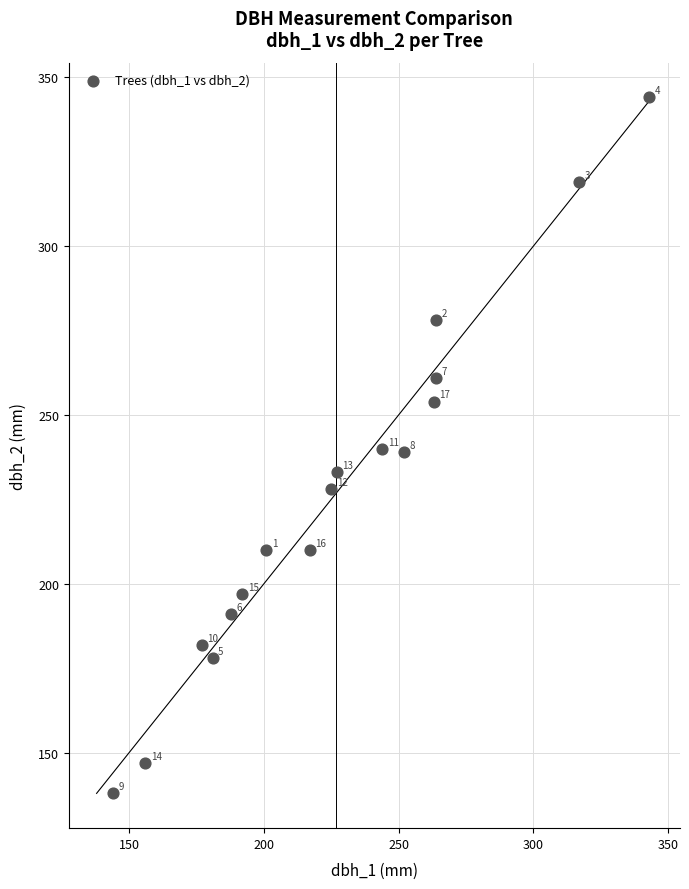

What is the range of X values (max minus min)?

199